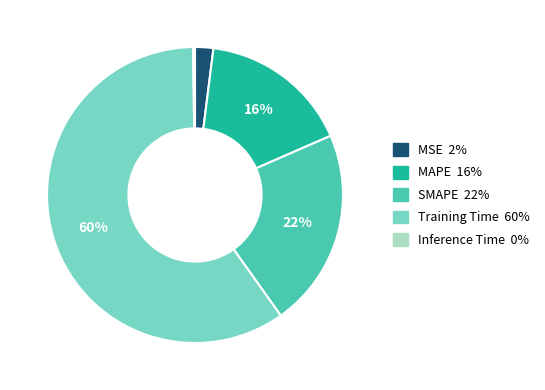

To the nearest percent, what is the average slice percentage?

20%